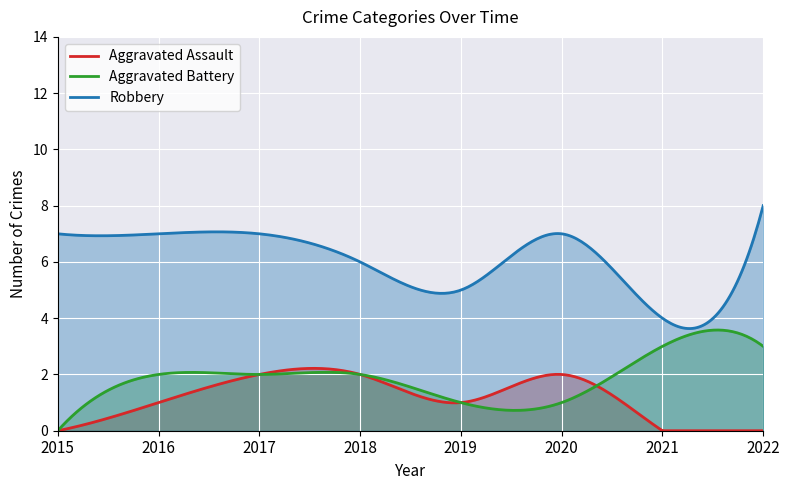

Rank the categories by Aggravated Battery value from highest to lowest.

2021, 2022, 2016, 2017, 2018, 2019, 2020, 2015